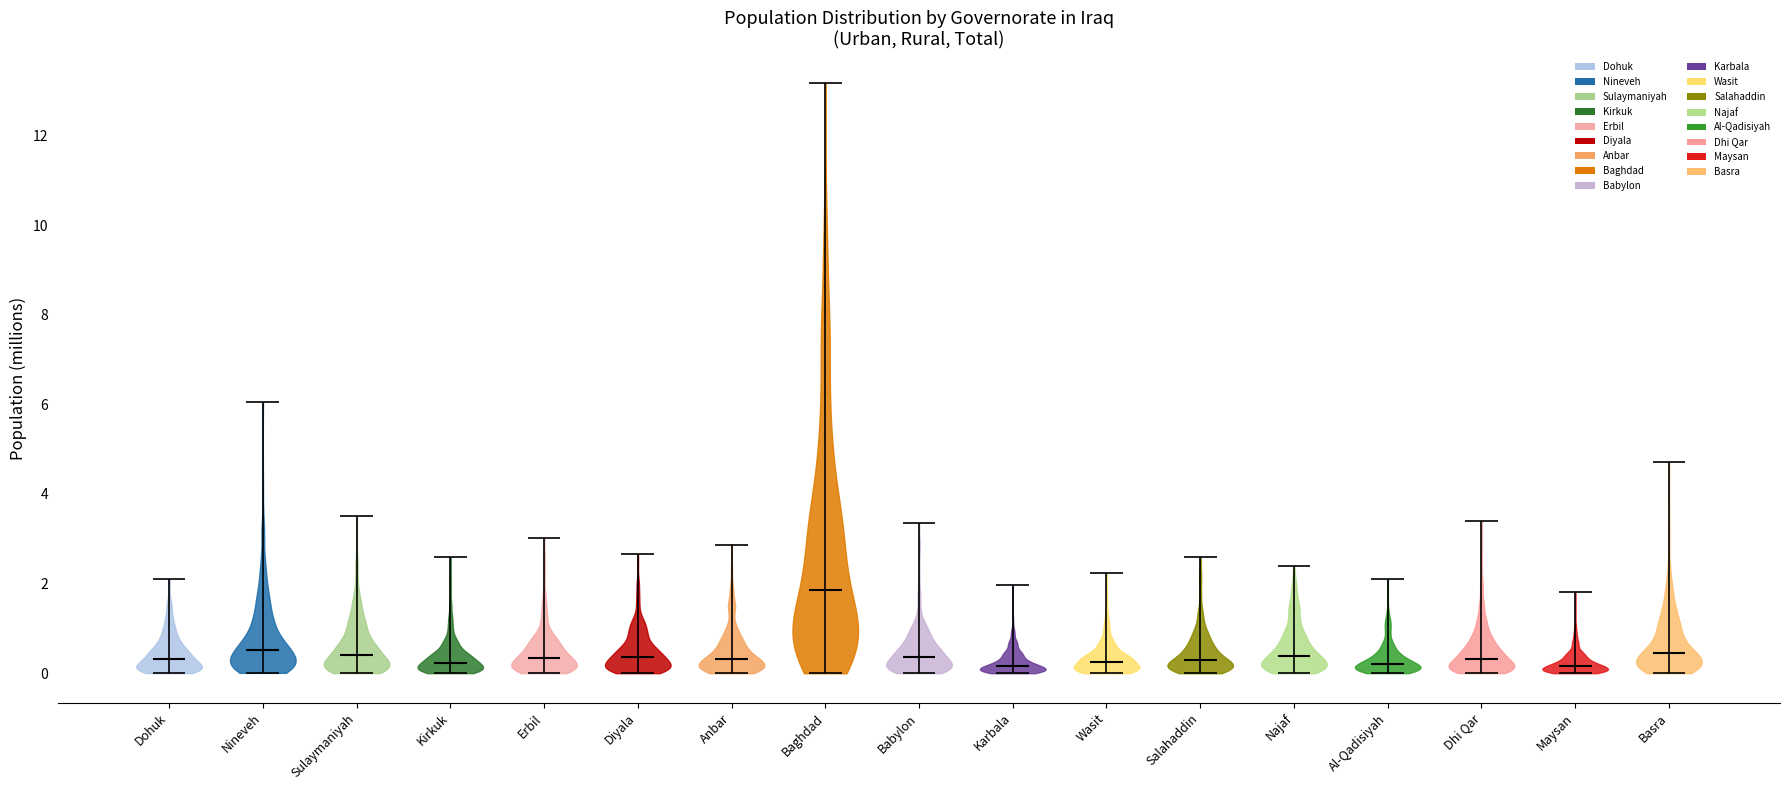

Reading left to right, read every violin against the y-axis: where its median line is, and the lowest and highest points it reaches. The values are not printed on the chart, so give them approximately, as read against the axis.

Dohuk: median line 0.4, lowest point 0.0, highest point 2.0
Nineveh: median line 0.6, lowest point 0.0, highest point 6.0
Sulaymaniyah: median line 0.4, lowest point 0.0, highest point 3.6
Kirkuk: median line 0.2, lowest point 0.0, highest point 2.6
Erbil: median line 0.4, lowest point 0.0, highest point 3.0
Diyala: median line 0.4, lowest point 0.0, highest point 2.6
Anbar: median line 0.4, lowest point 0.0, highest point 2.8
Baghdad: median line 1.8, lowest point 0.0, highest point 13.2
Babylon: median line 0.4, lowest point 0.0, highest point 3.4
Karbala: median line 0.2, lowest point 0.0, highest point 2.0
Wasit: median line 0.2, lowest point 0.0, highest point 2.2
Salahaddin: median line 0.2, lowest point 0.0, highest point 2.6
Najaf: median line 0.4, lowest point 0.0, highest point 2.4
Al-Qadisiyah: median line 0.2, lowest point 0.0, highest point 2.0
Dhi Qar: median line 0.4, lowest point 0.0, highest point 3.4
Maysan: median line 0.2, lowest point 0.0, highest point 1.8
Basra: median line 0.4, lowest point 0.0, highest point 4.8